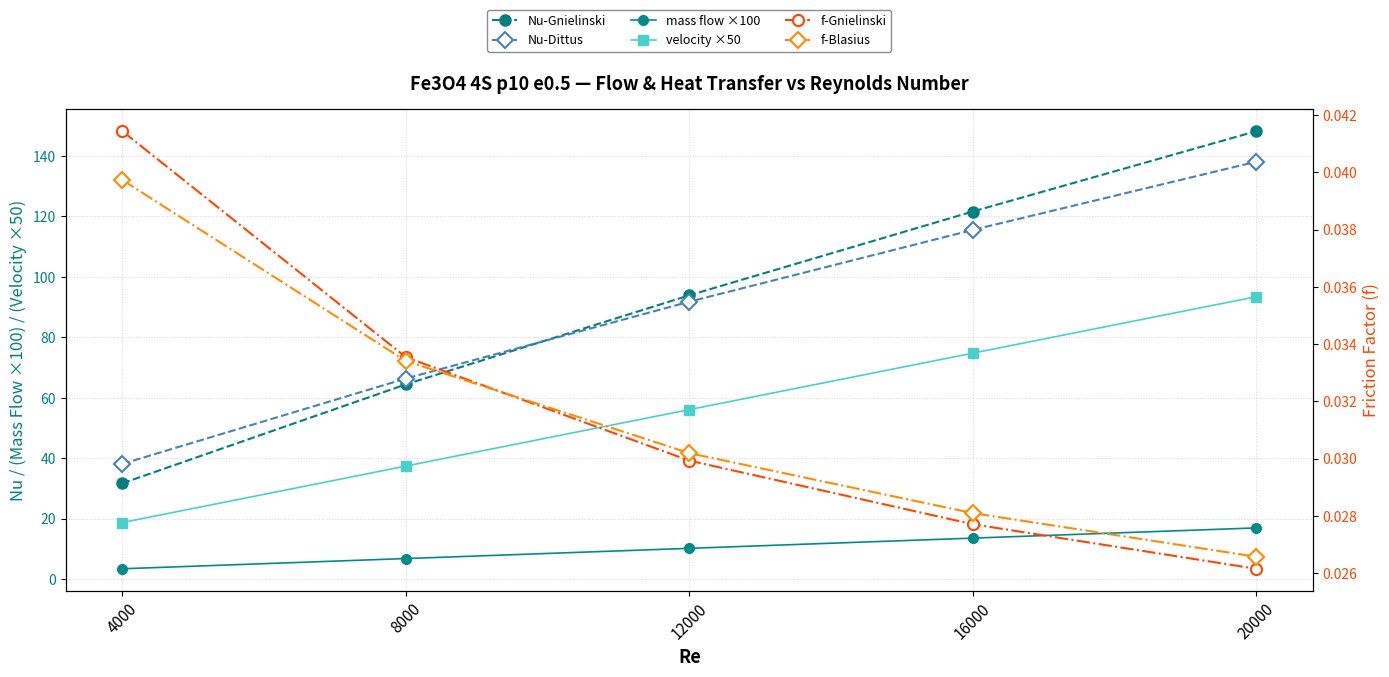

Reading right to left, list all the values displayed in this chart.

Nu-Gnielinski: 148.2	121.6	93.9	64.4	31.7
Nu-Dittus: 138.1	115.5	91.8	66.3	38.1
mass flow ×100: 16.9	13.5	10.1	6.8	3.4
velocity ×50: 93.4	74.7	56.1	37.4	18.7
f-Gnielinski: 0.0	0.0	0.0	0.0	0.0
f-Blasius: 0.0	0.0	0.0	0.0	0.0